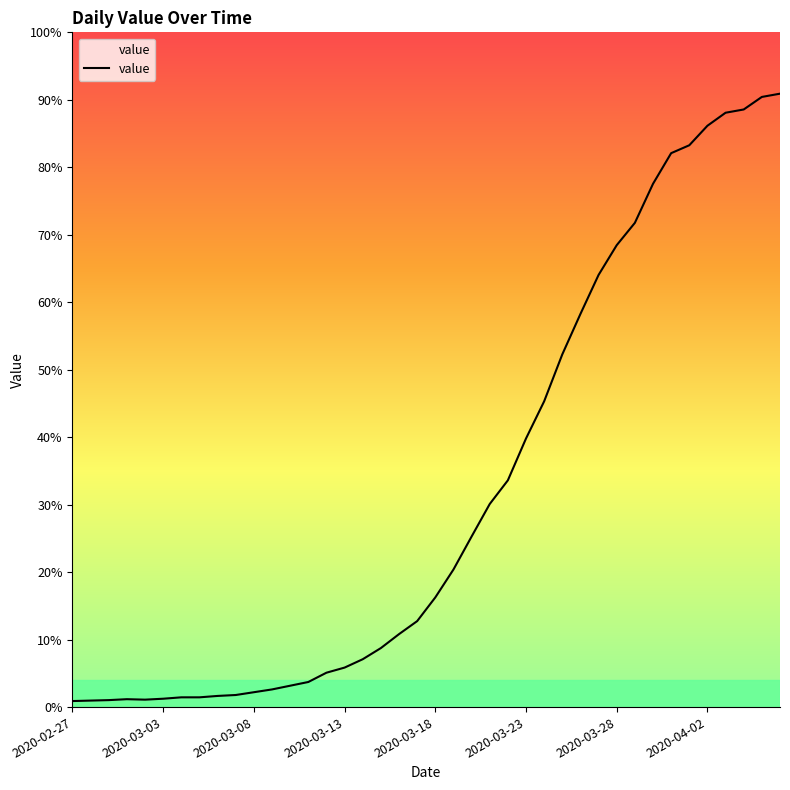

Is this an area chart (filled region under the line)?

Yes